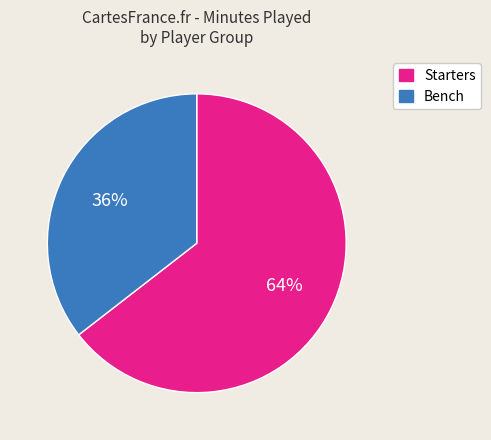

The Bench slice represents 36% of the pie. True or false?

True